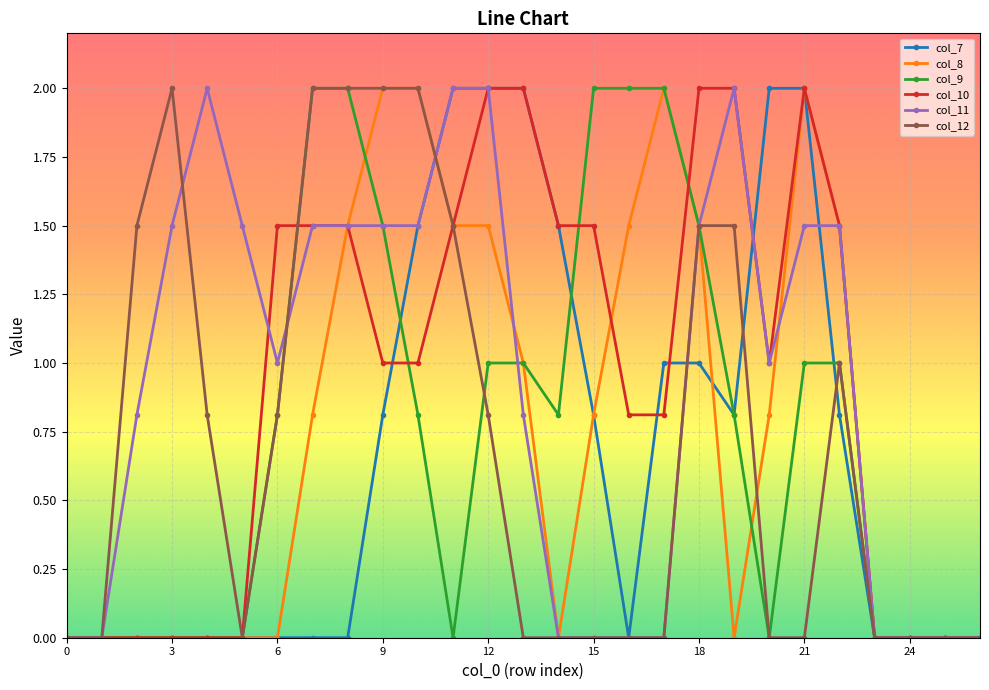

True or false: col_12 has more than 0 points higher than both neighbors.

True